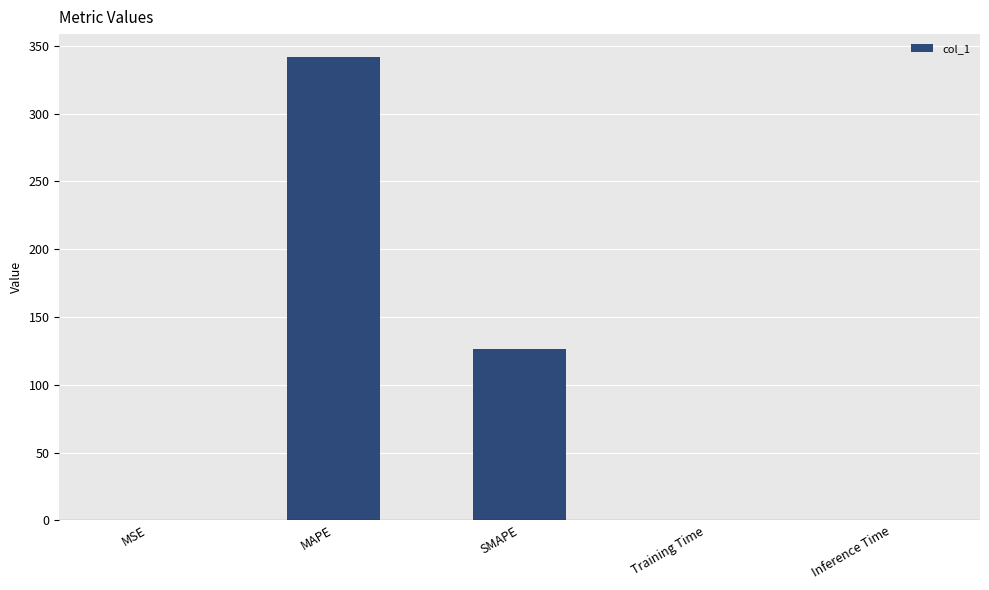

What is the maximum value shown in the chart?

341.5